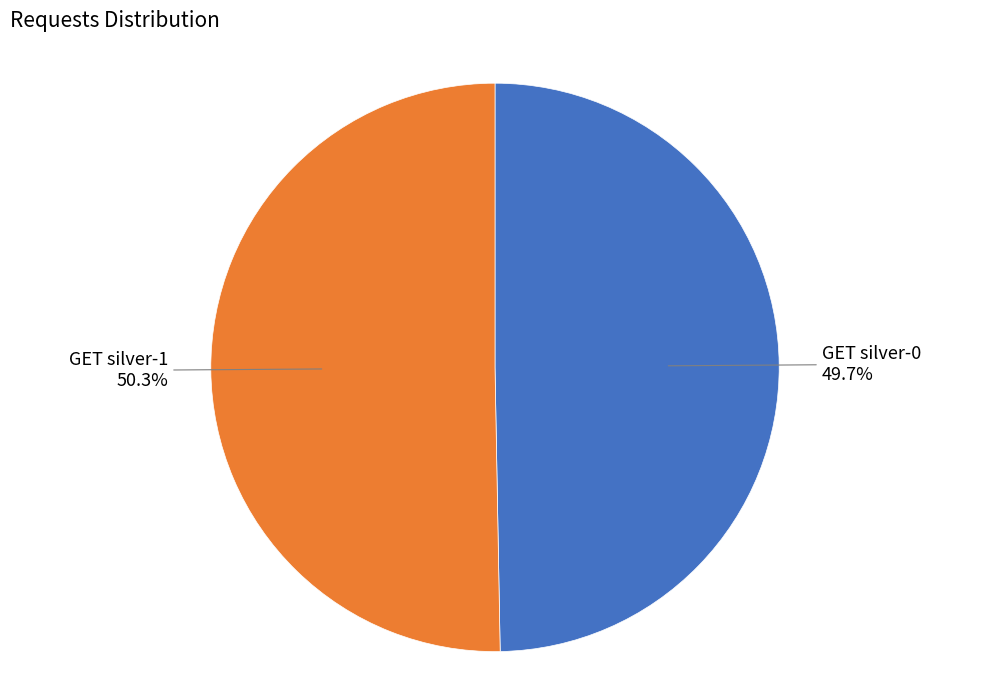

Is there any slice that represents more than half of the pie?

Yes